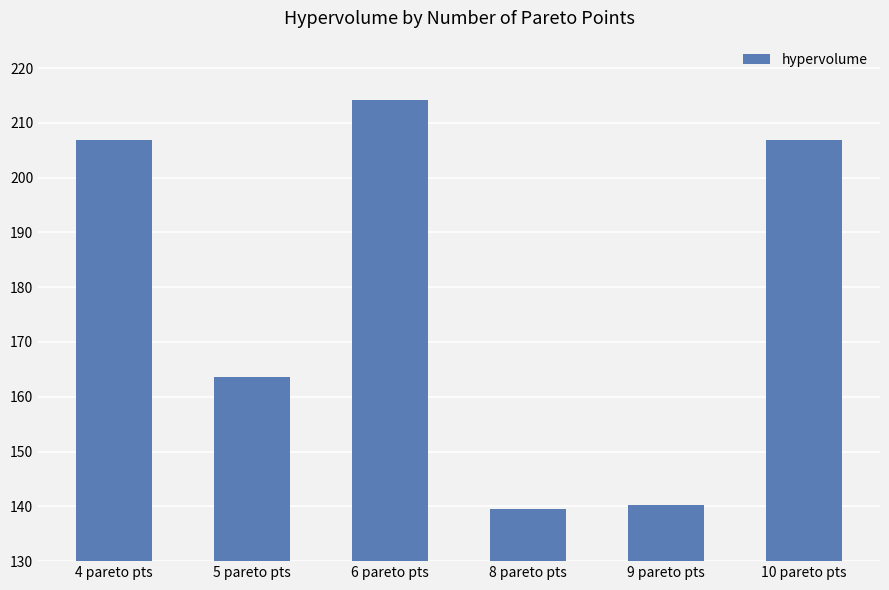

What is the smallest value displayed?

139.6